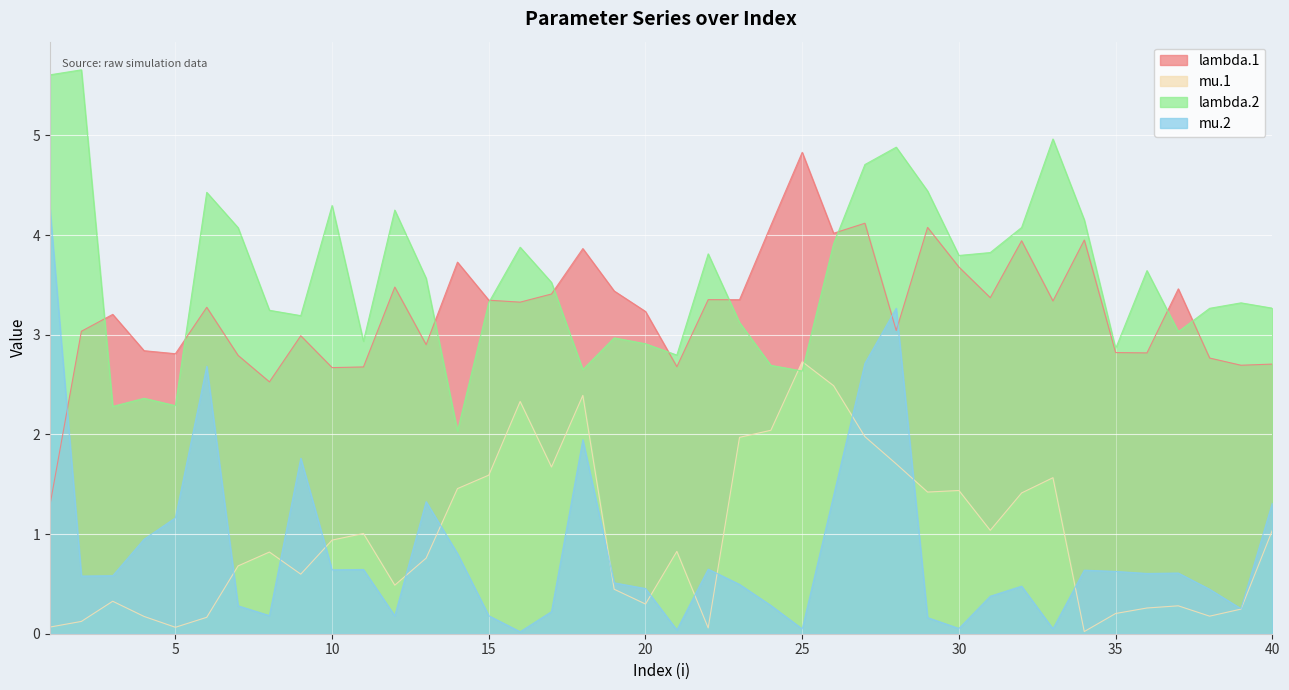

How many interior local valleys does the lambda.1 series have?

13